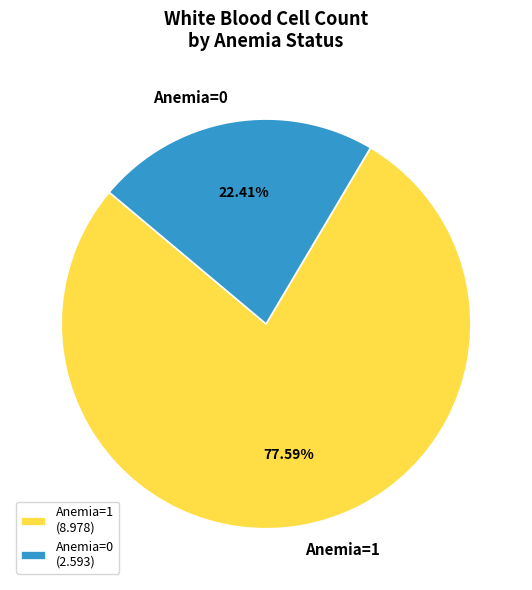

Does any single category account for the majority?

Yes